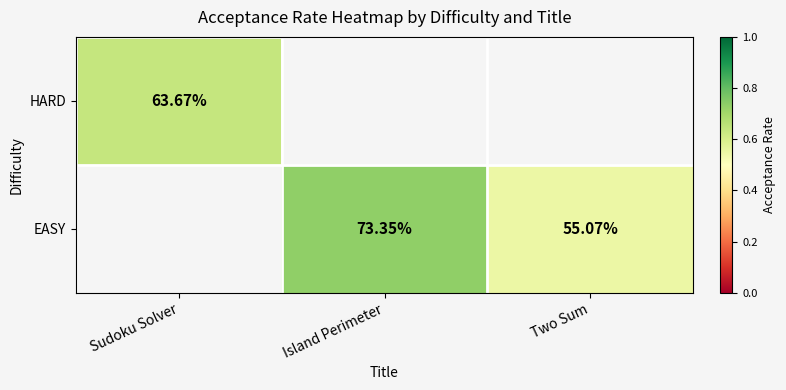

At which label does HARD reach its peak?

Sudoku Solver